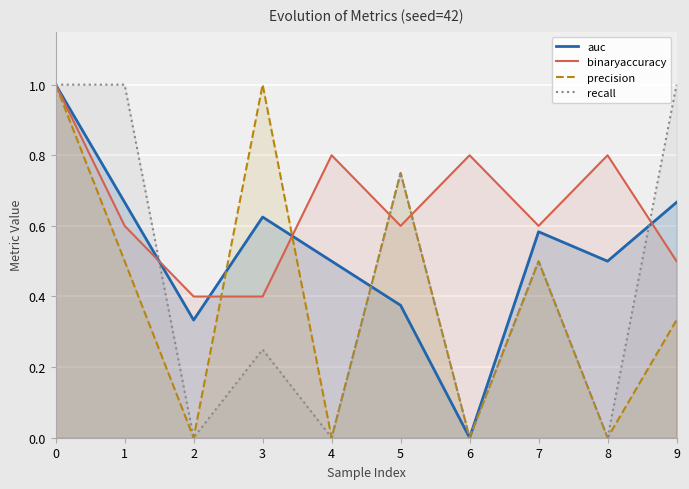

Count the auc values in the range 0 to 1.

10